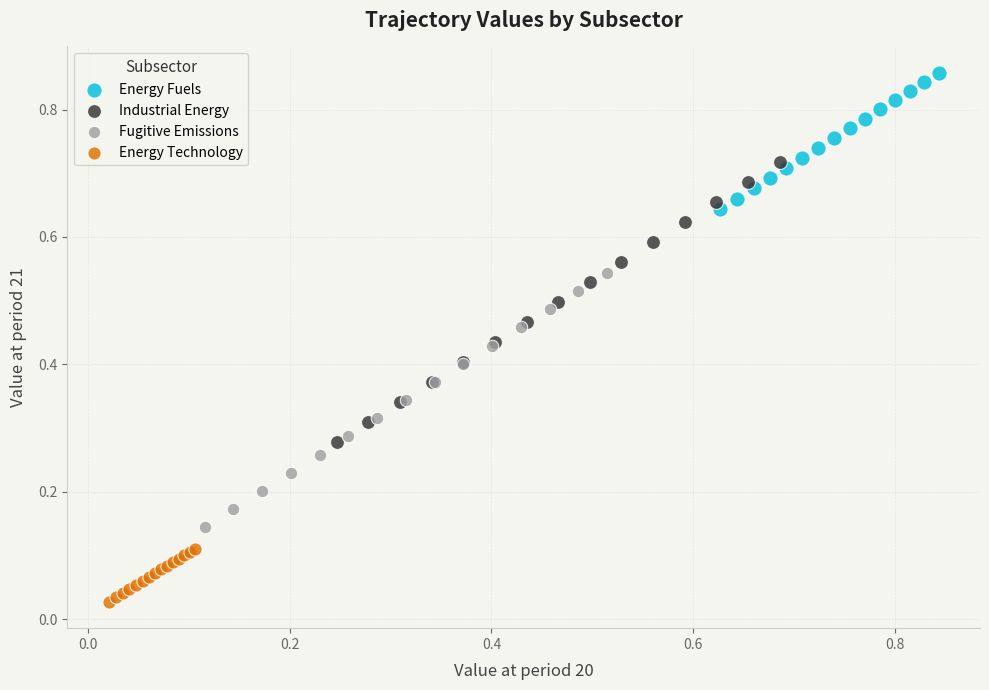

Which series contains the highest Y value?

Energy Fuels